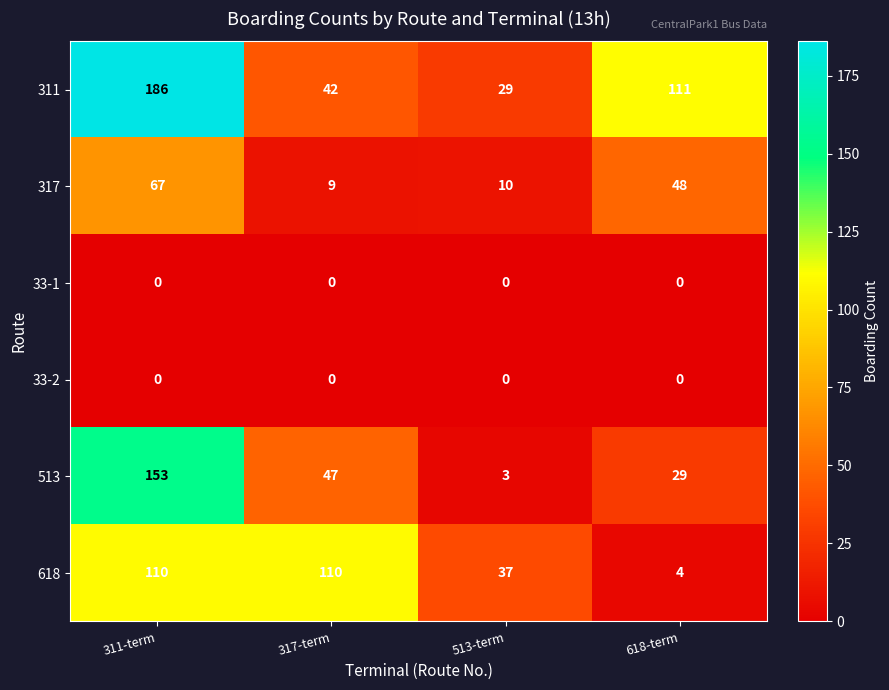

At which label does 317 first exceed 48?

311-term